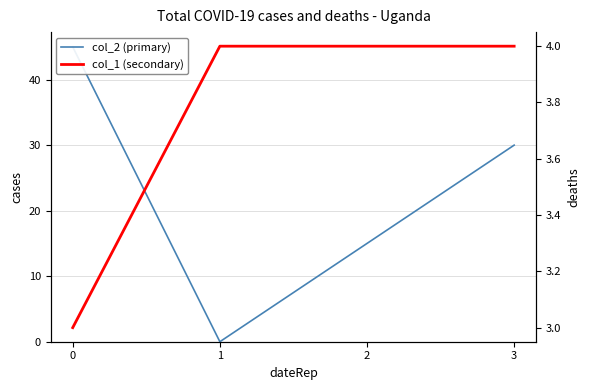

The col_2 (primary) series shows 11 at 3. True or false?

False